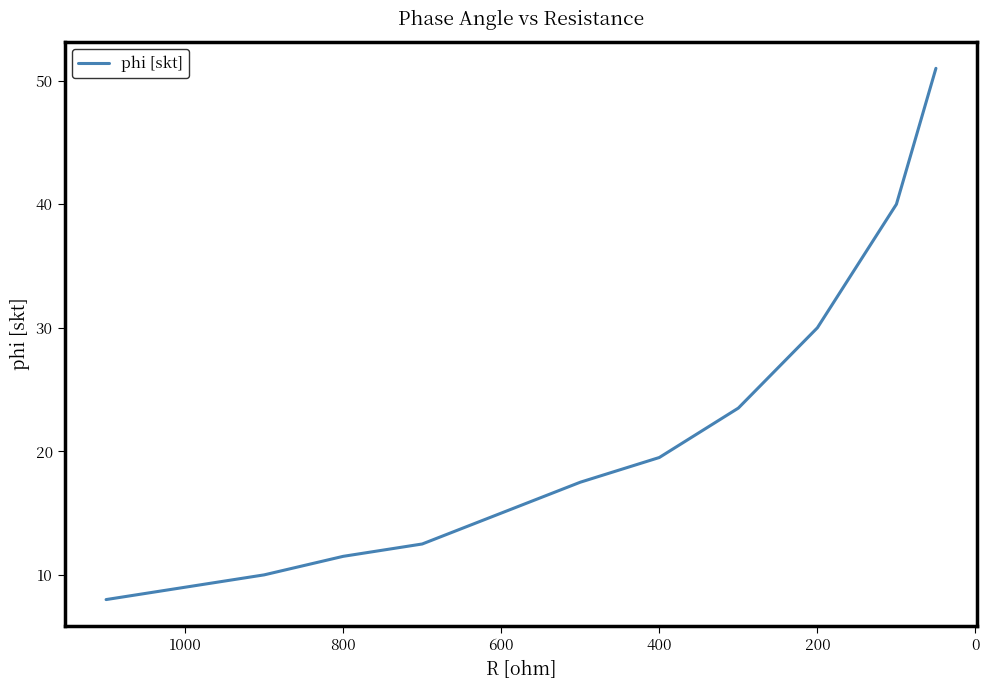

Count the number of data series in this chart.

1